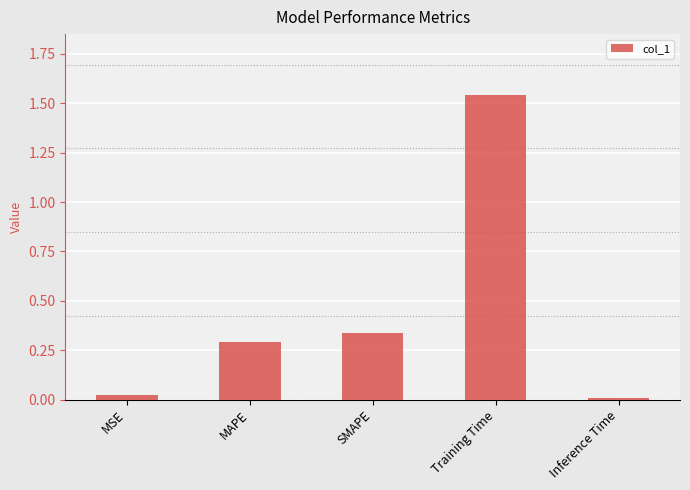

Is it true that the value at SMAPE is 0.2?

False